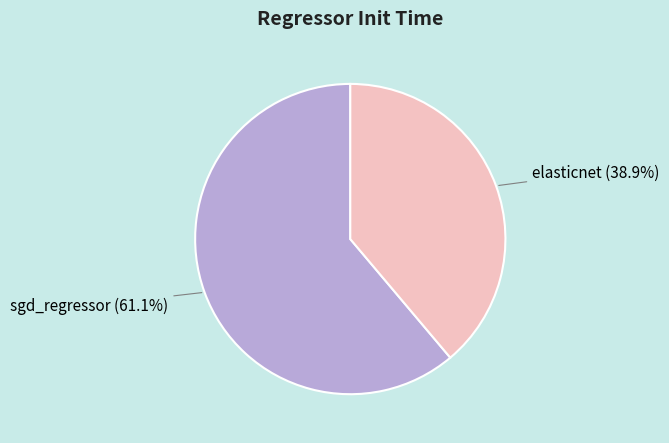

The elasticnet slice represents 52% of the pie. True or false?

False